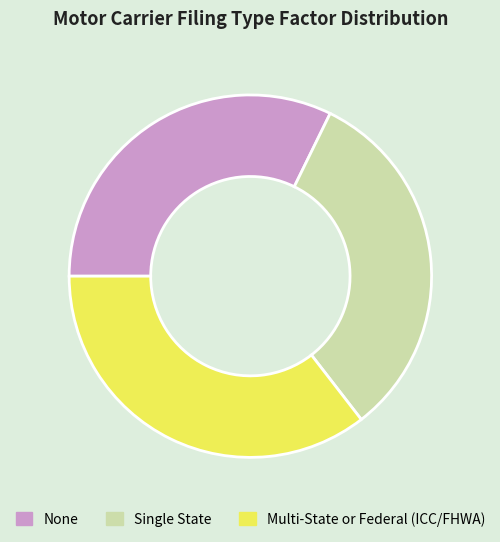

True or false: None accounts for 32% of the total.

True